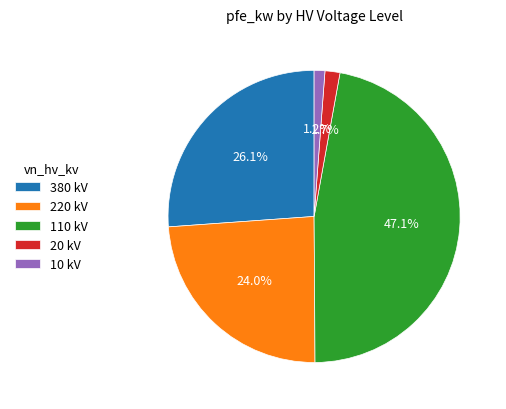

Is it true that 20 kV is 8% of the pie?

False